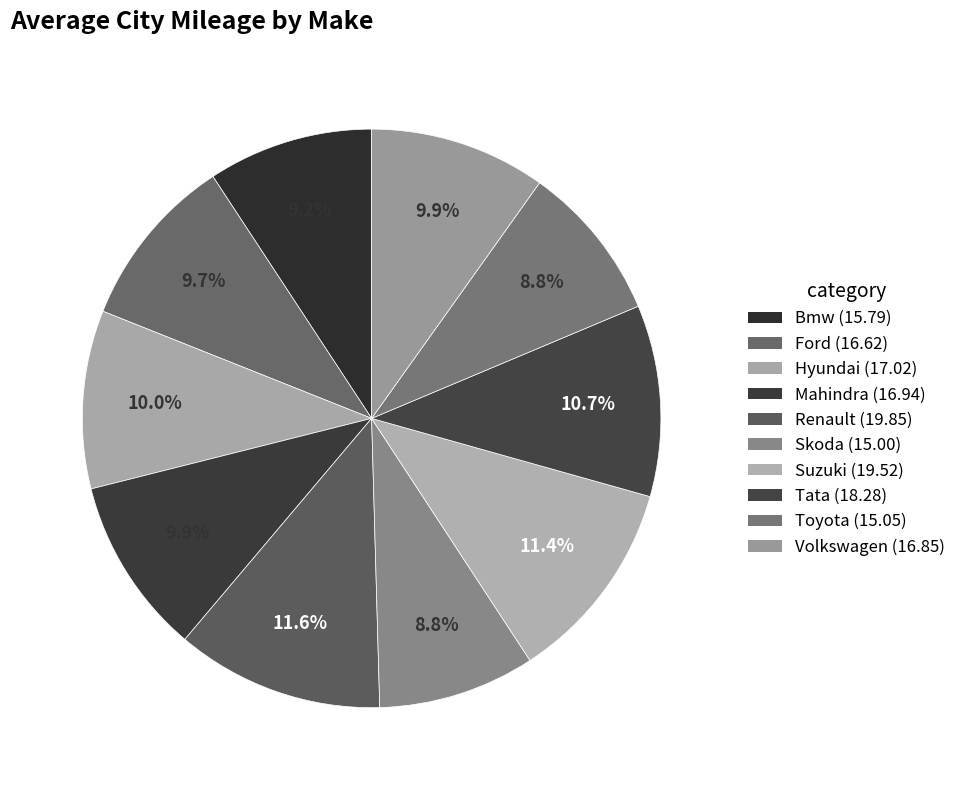

How much of the chart is everything except Suzuki?

88.6%